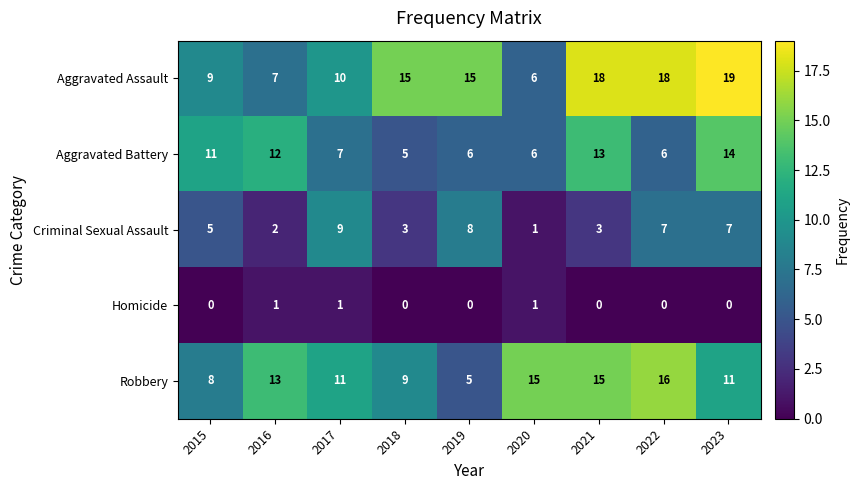

The Criminal Sexual Assault series shows 8 at 2015. True or false?

False